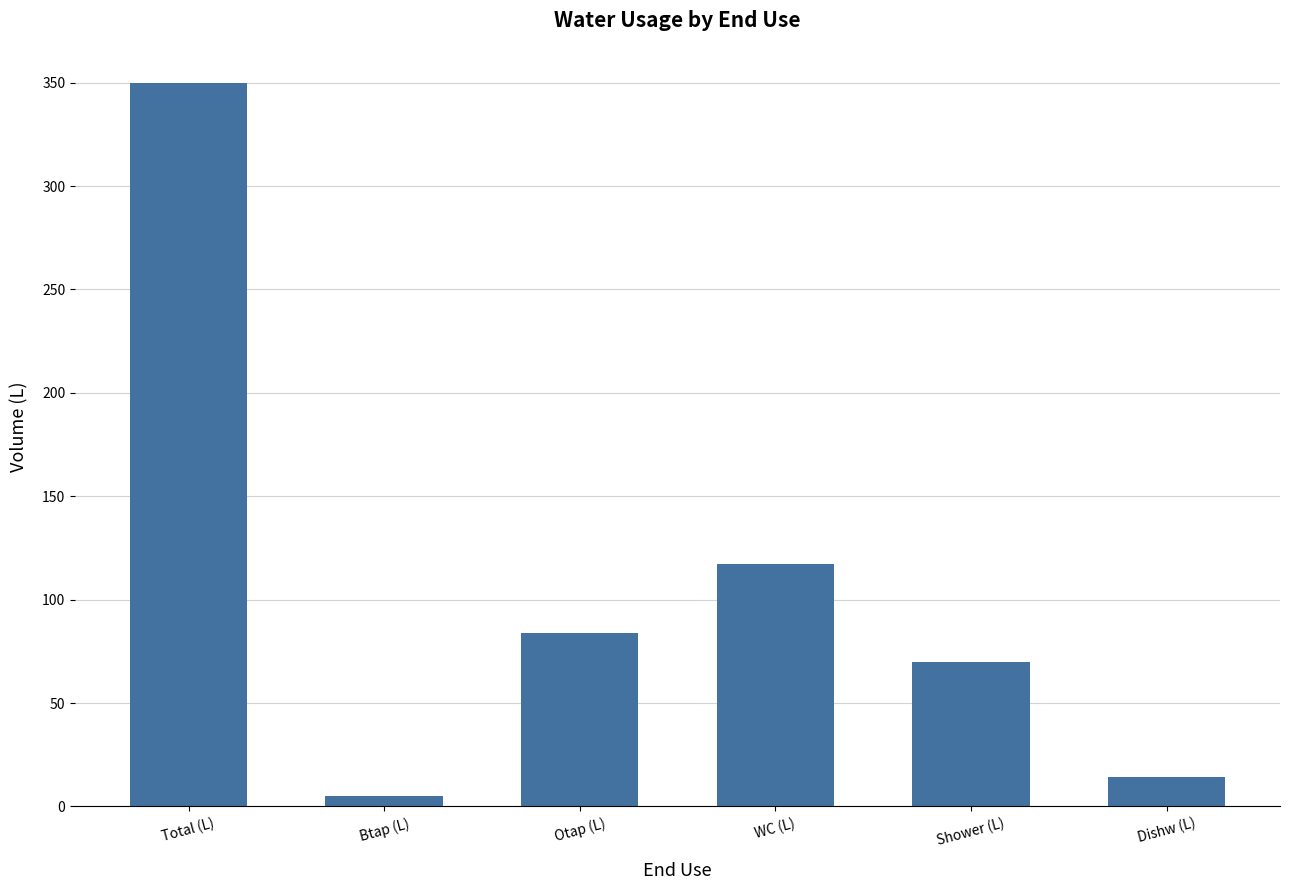

How many values are below 84?

3